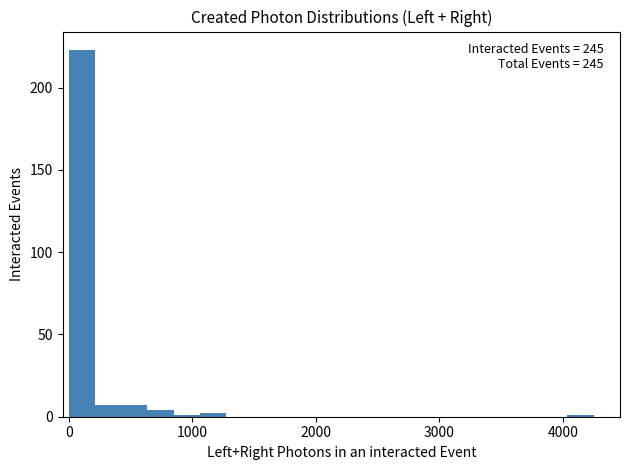

Around what value on the x-axis is the tallest bar? Give the approximate position of its centre, as read against the axis.

100